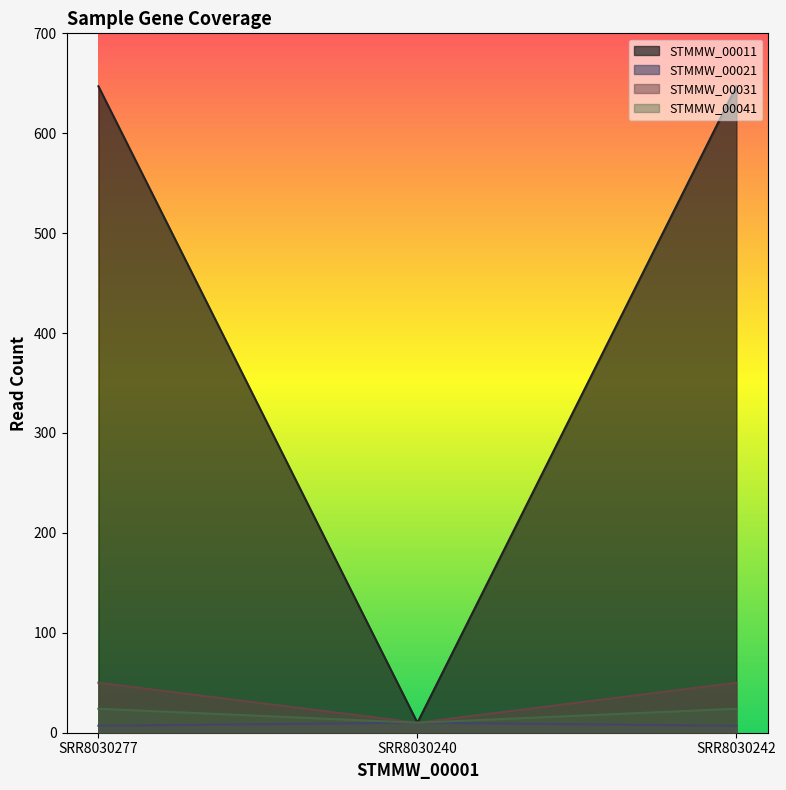

What is the minimum value for STMMW_00011?

10